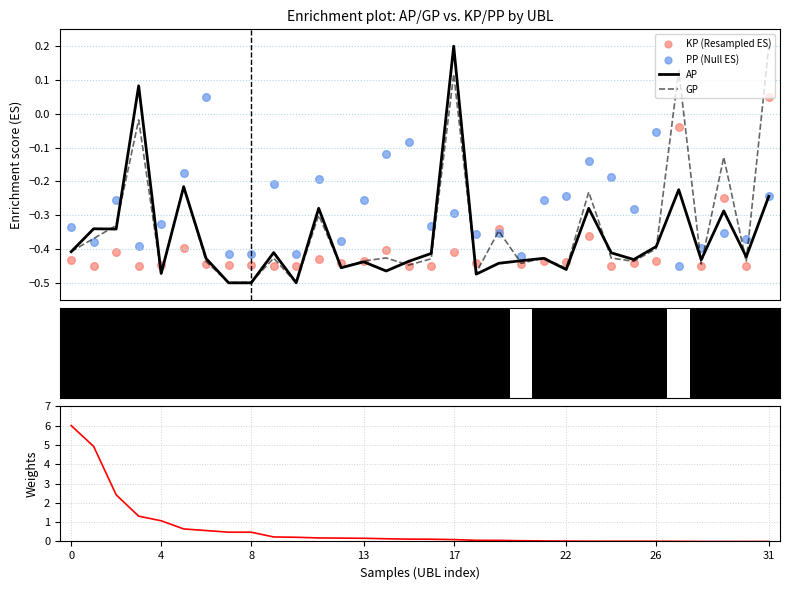

What is the total value across all series at 28?

-1.7